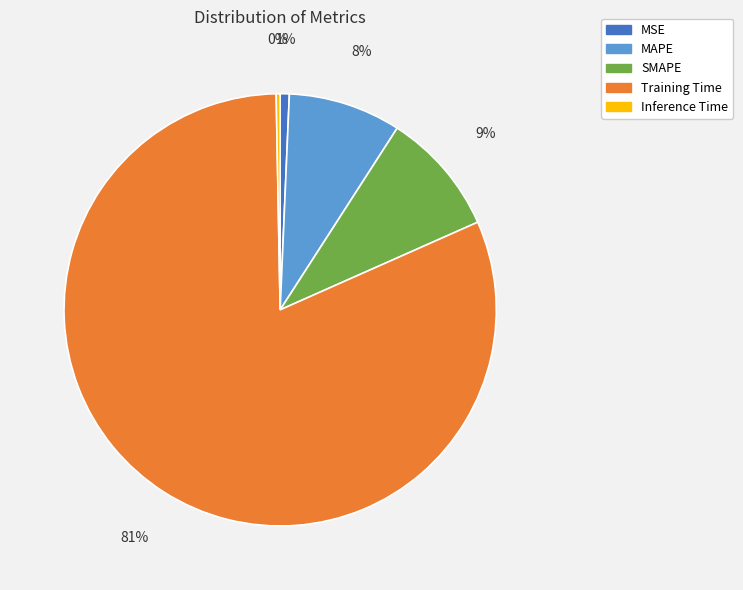

To the nearest percent, what is the combined percentage of SMAPE and MSE?

10%